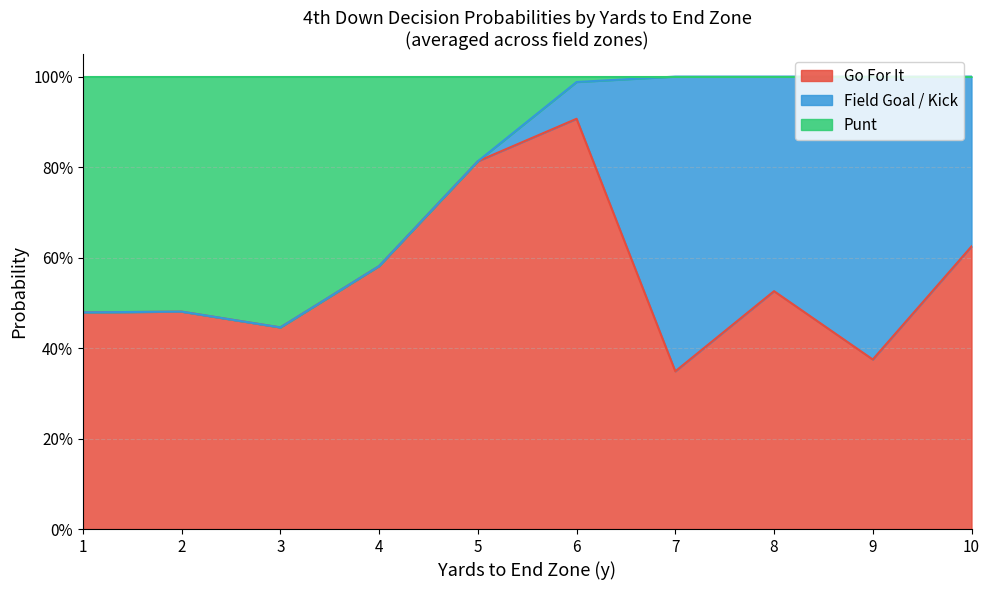

What are all the series names shown in the legend?

Go For It, Field Goal / Kick, Punt